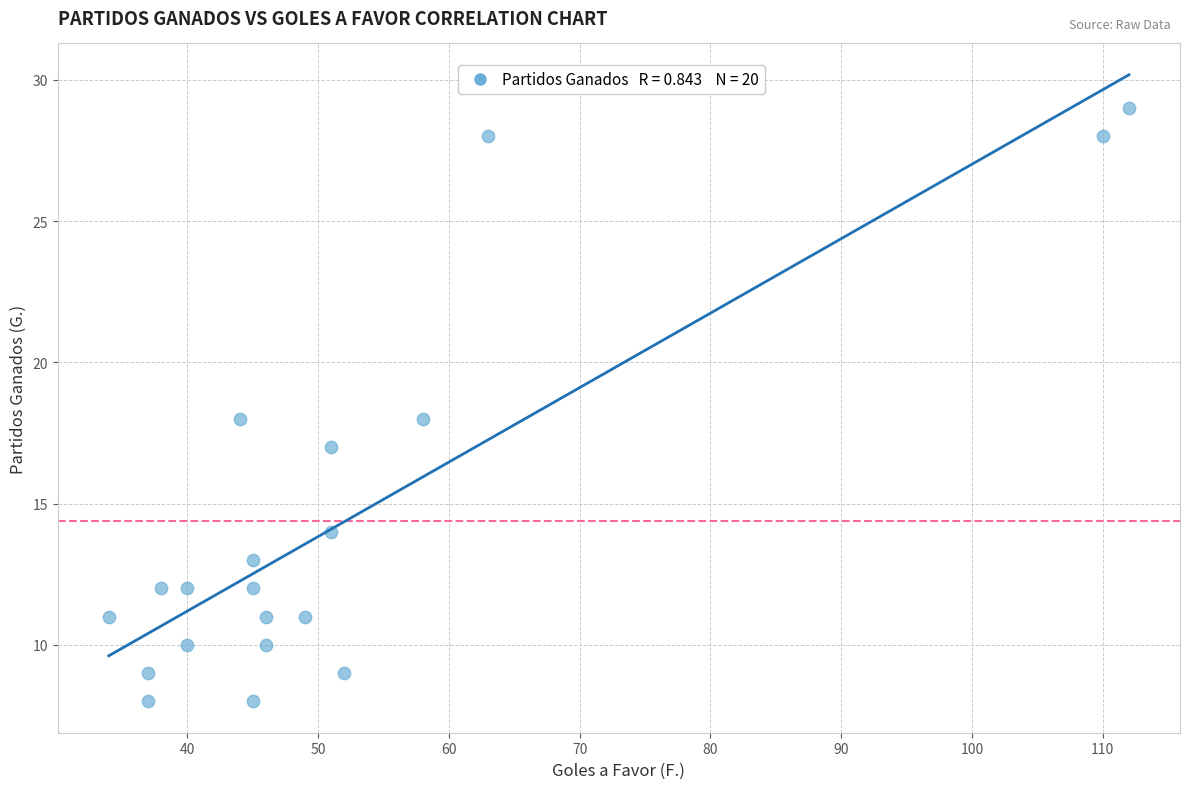

What is the range of X values (max minus min)?

78